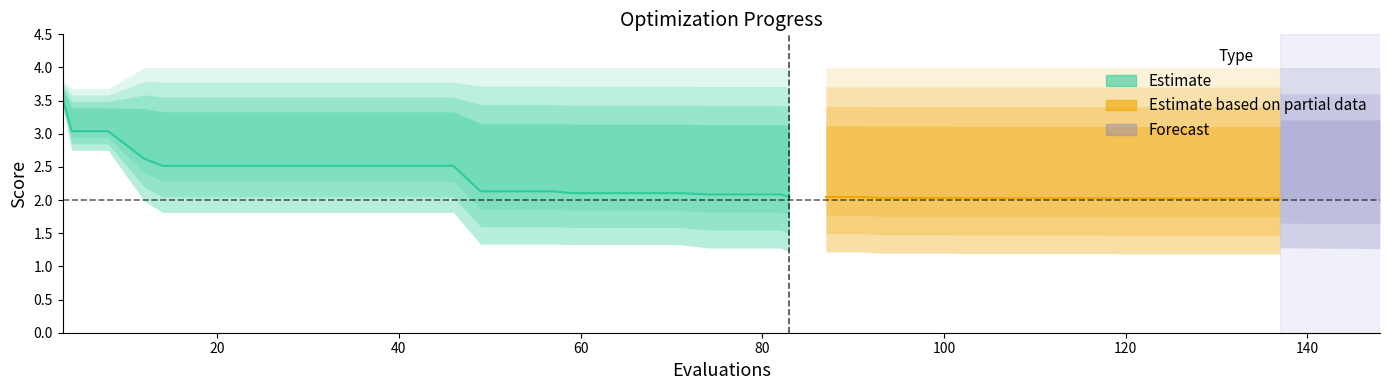

True or false: mean and worst intersect in this chart.

False